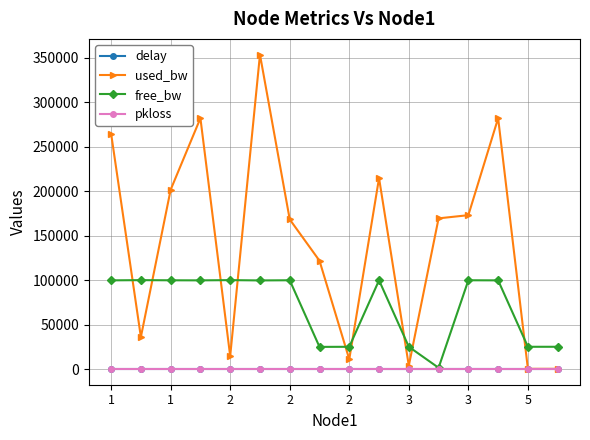

Which series ends up on top after the final intersection of free_bw and used_bw?

free_bw